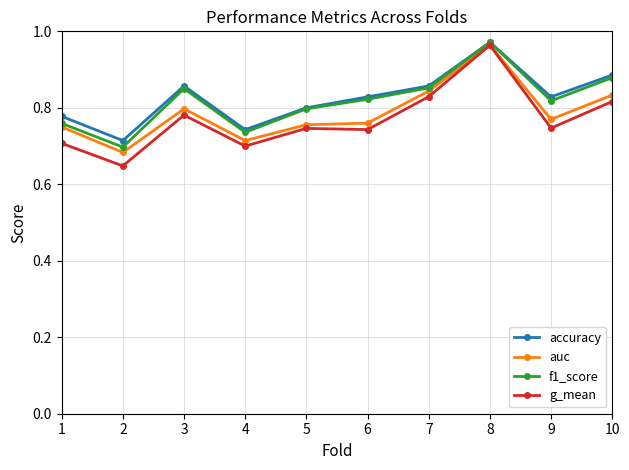

How many auc values are between 0 and 1?

10